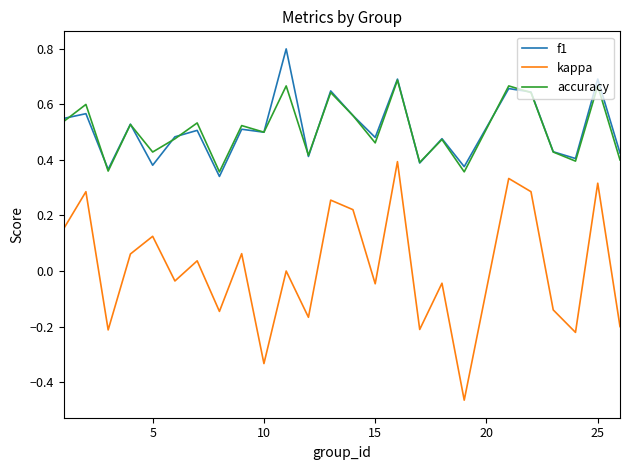

Which series has the largest range (max minus min)?

kappa